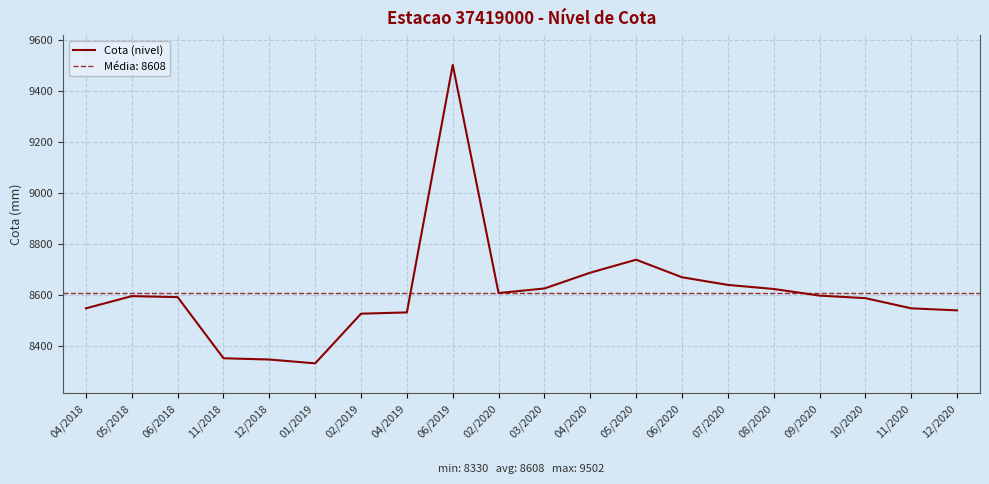

What is the change in value from 04/2018 to 03/2020?

+78